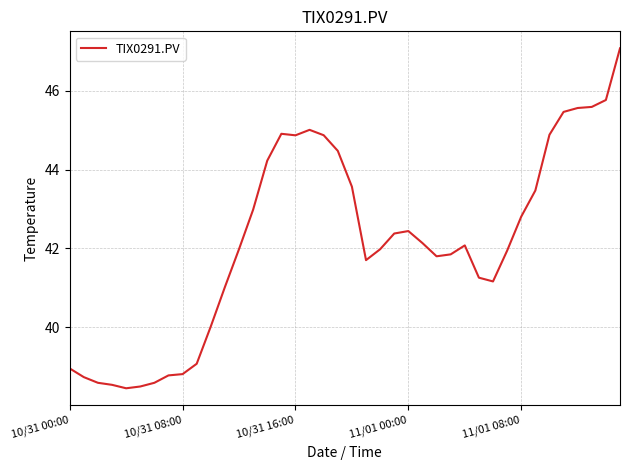

What is the greatest value displayed?

47.1